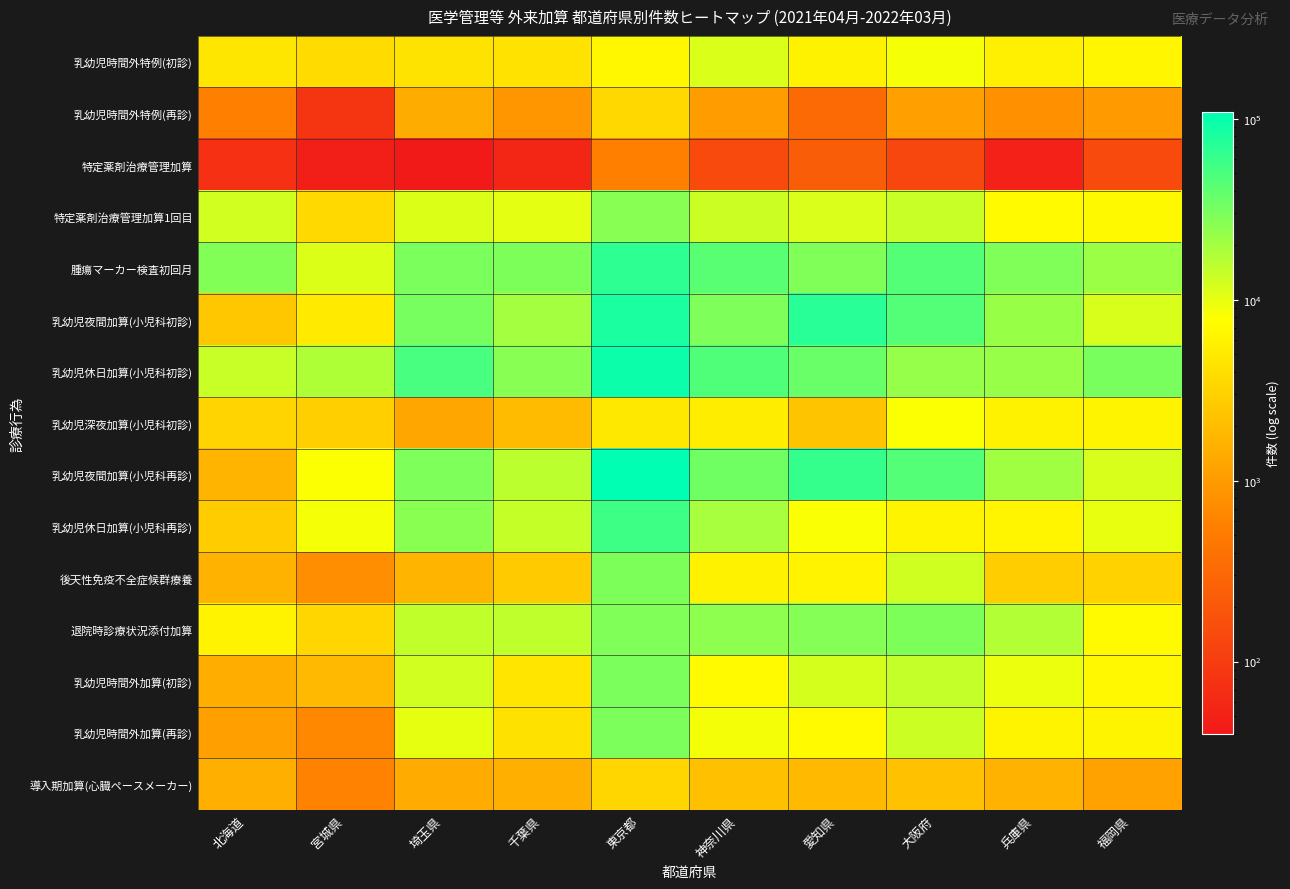

Count the number of data series in this chart.

15